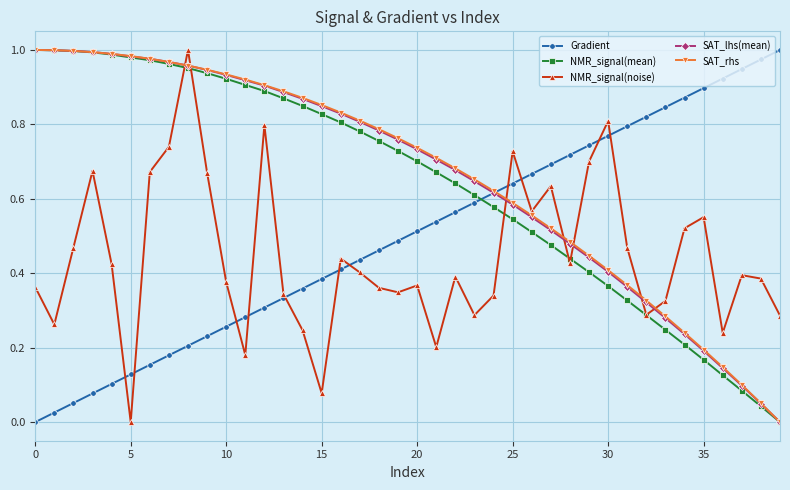

True or false: NMR_signal(noise) has more than 0 points higher than both neighbors.

True